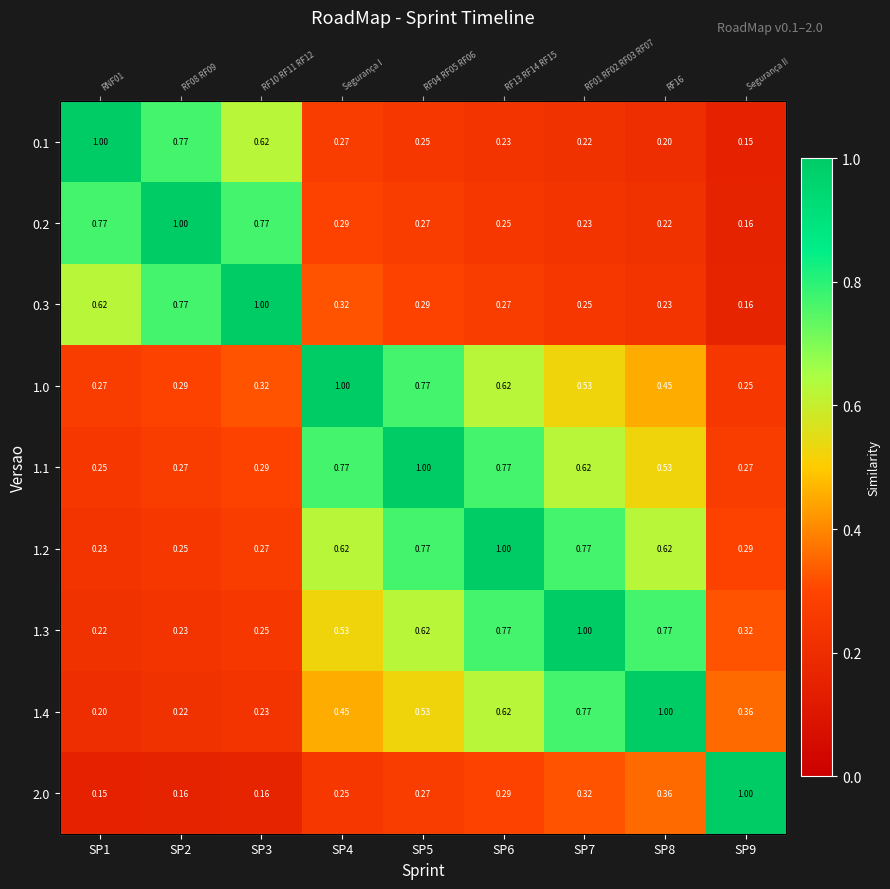

Which series has the largest total across all categories?

1.2